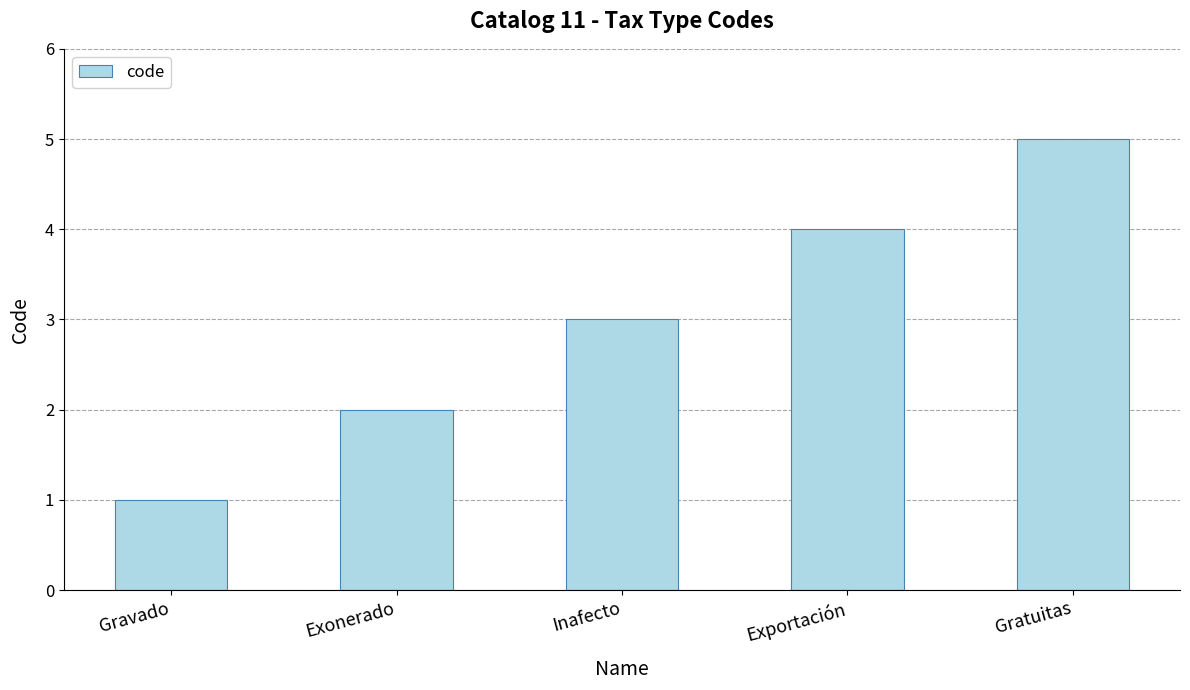

Which label corresponds to the largest value in the chart?

Gratuitas